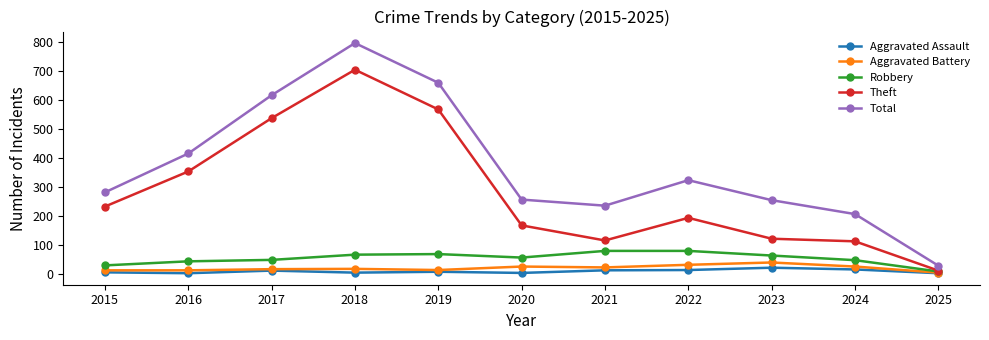

Which series has the widest spread of values?

Total